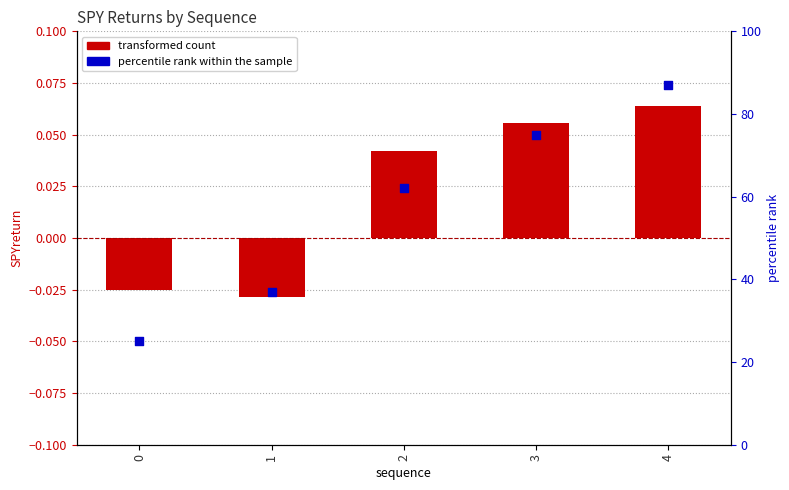

At how many categories does at least one series exceed 8?

5